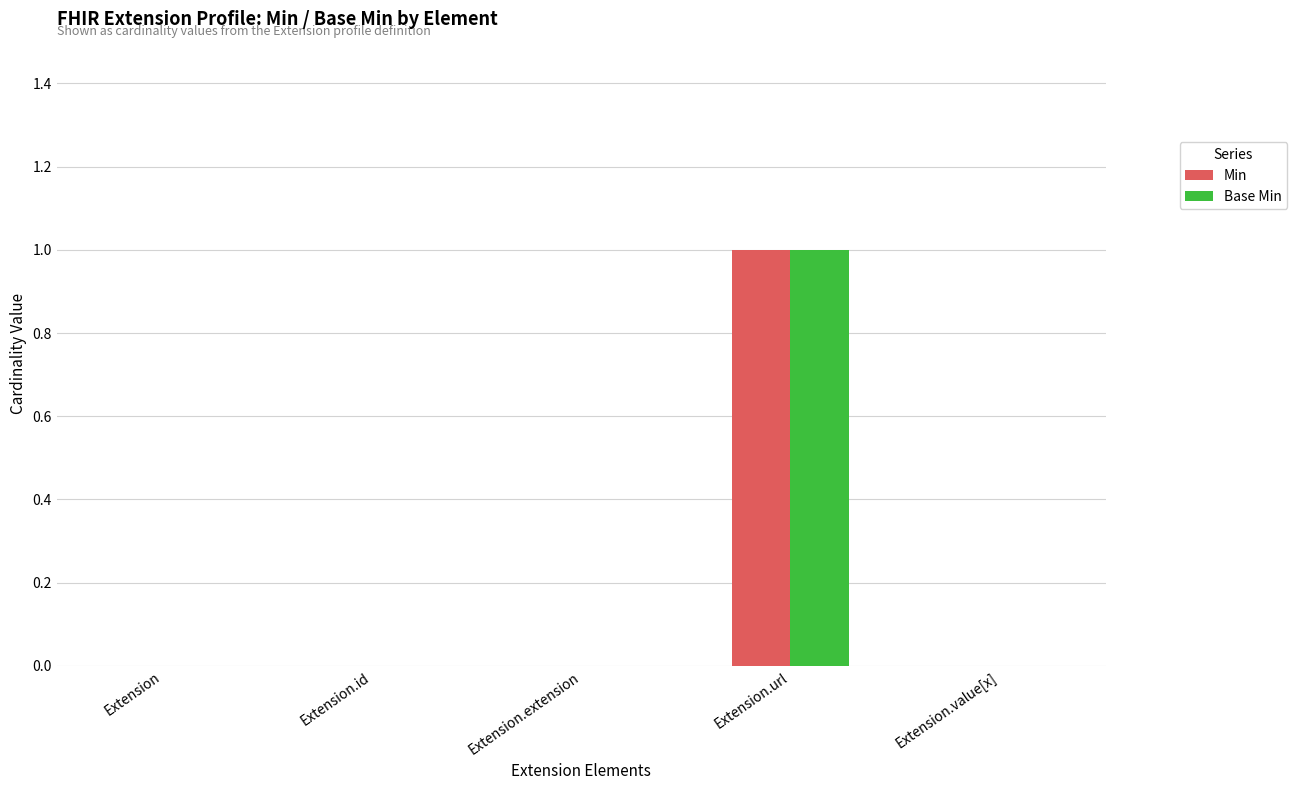

Count the number of categories in the chart.

5